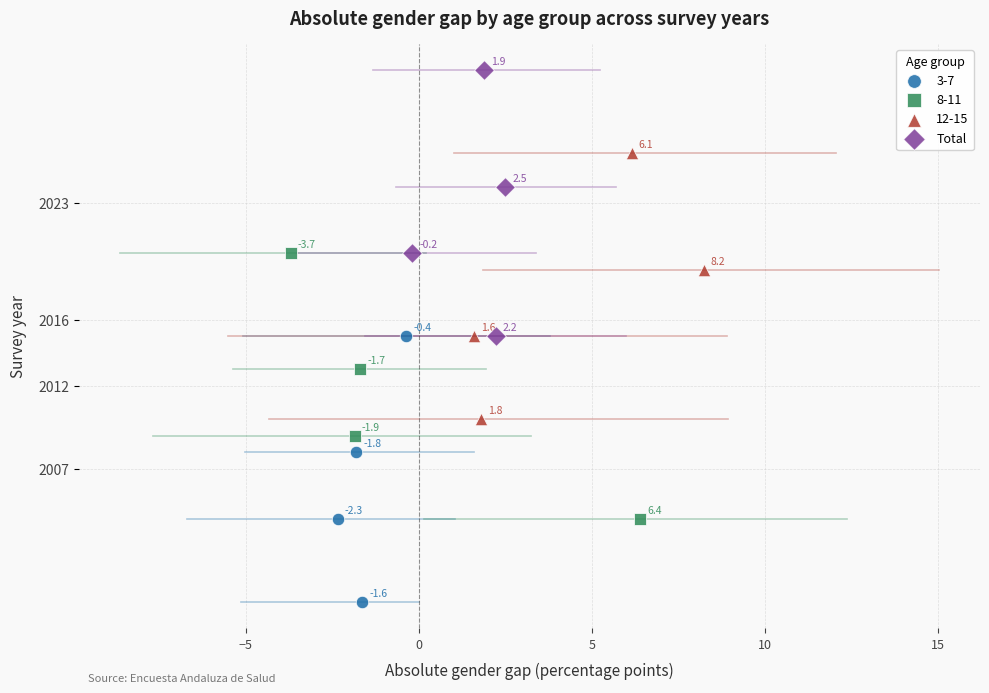

Which series reaches the maximum Y coordinate?

Total